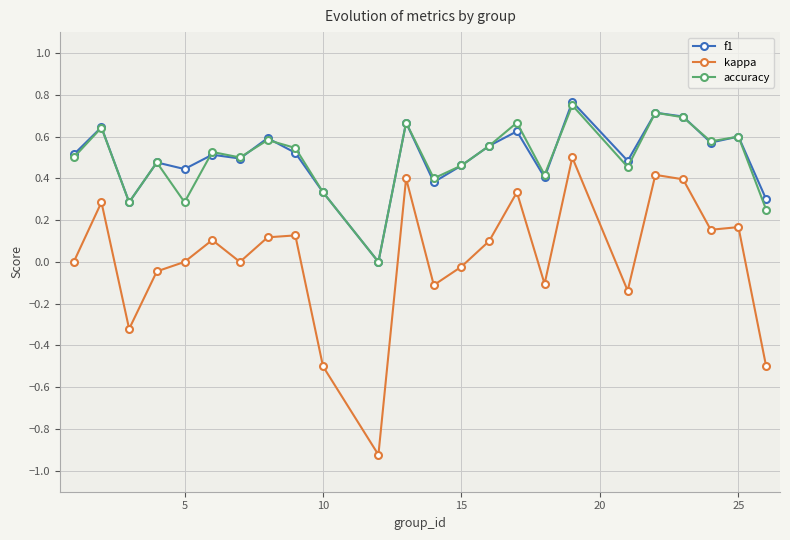

What is the difference between the second highest and second lowest values in the kappa series?

0.9